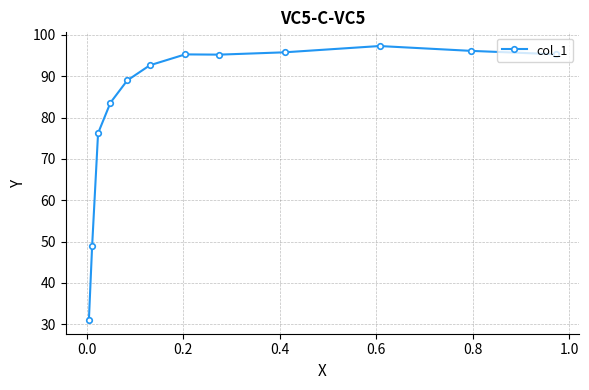

Is this an area chart (filled region under the line)?

No